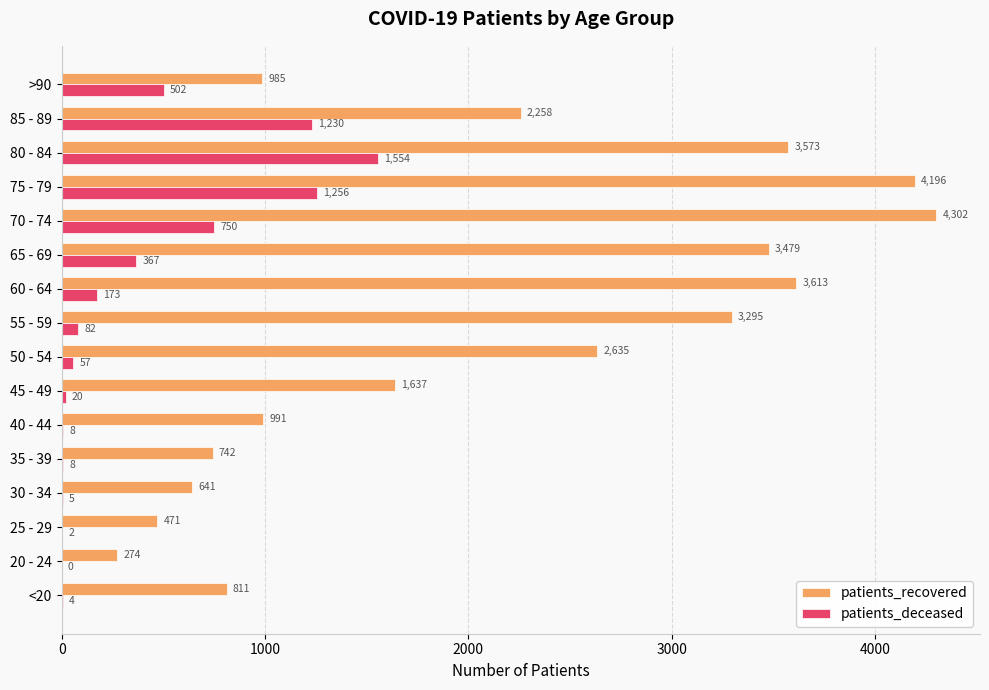

What is the total value across all series at 50 - 54?

2692